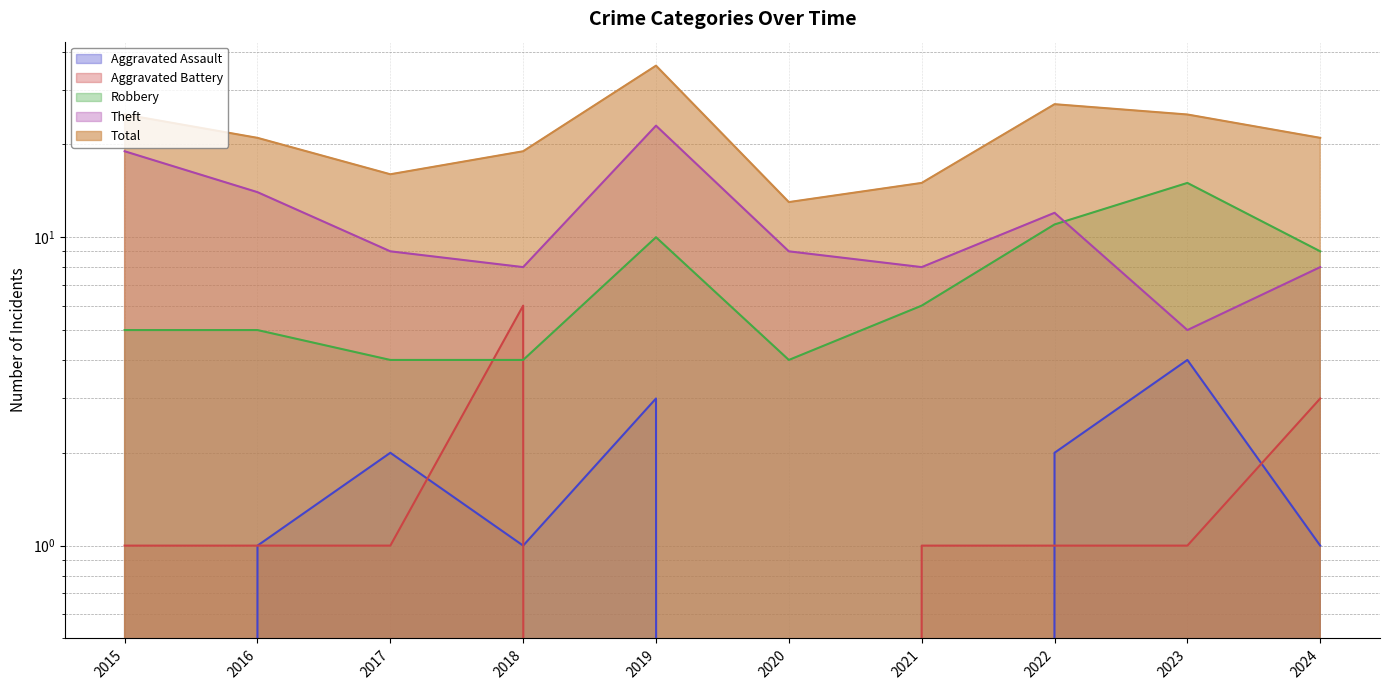

True or false: Total has more than 2 points higher than both neighbors.

False